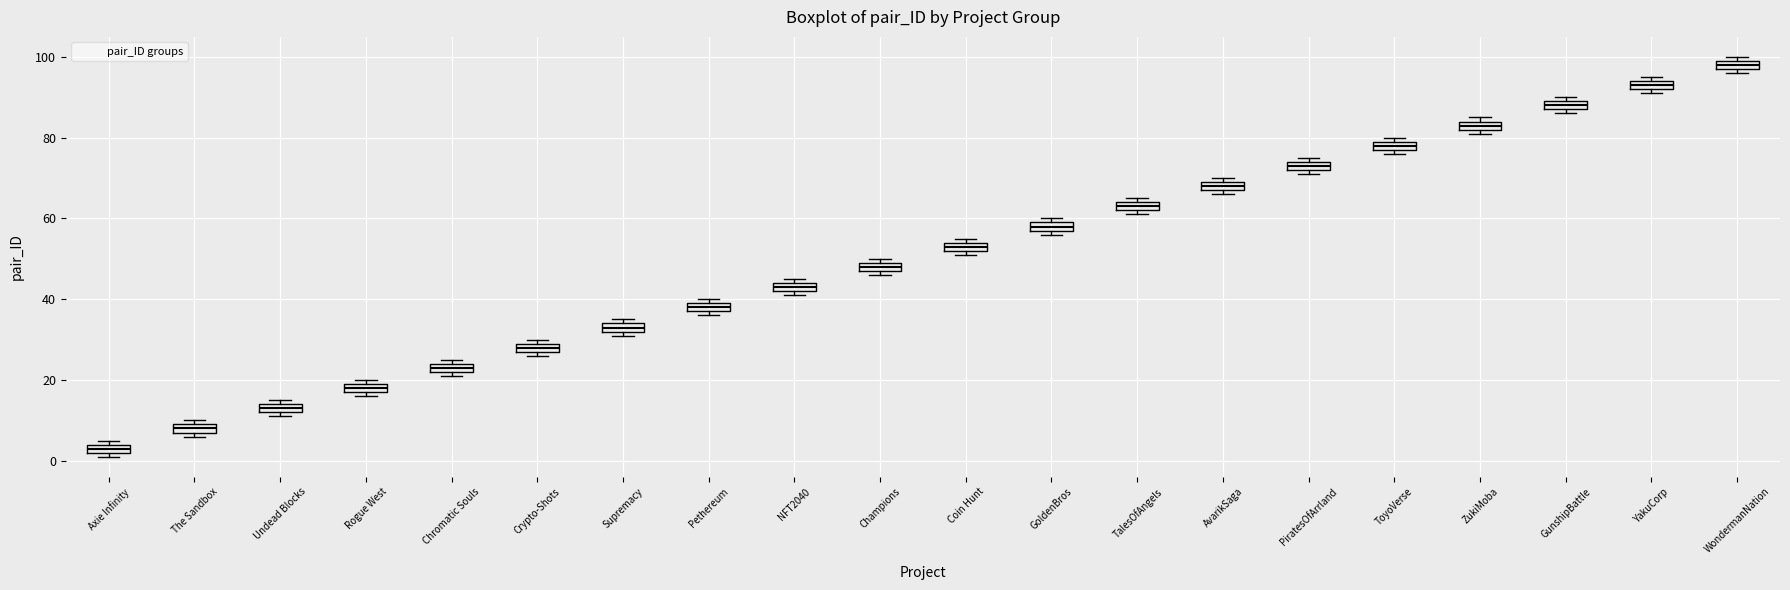

Which box's median line is the lowest?

Axie Infinity